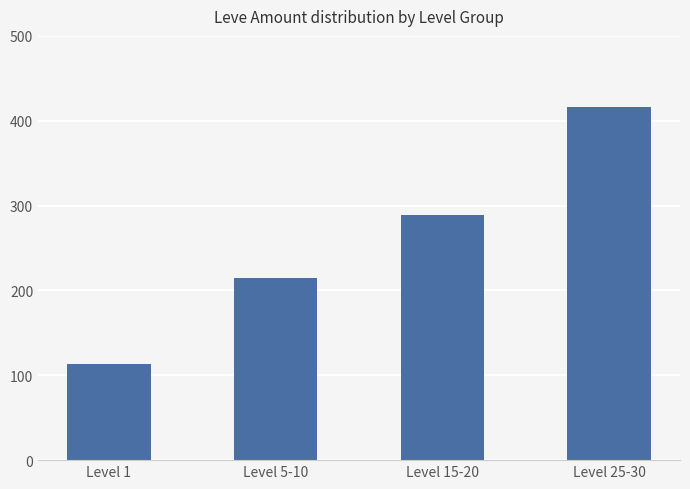

True or false: the data shows 177 at Level 25-30.

False